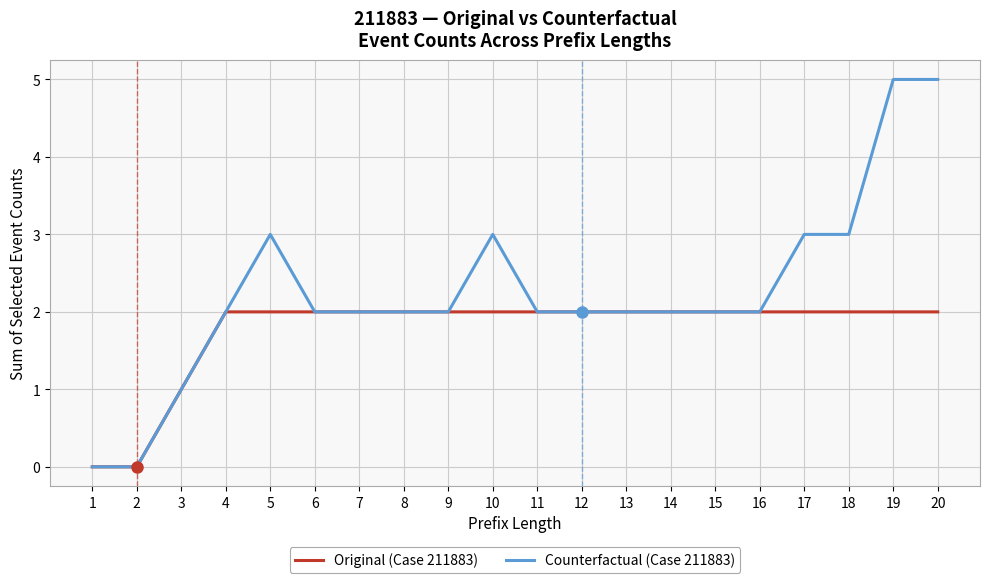

What is the total value across all series at 19?

7